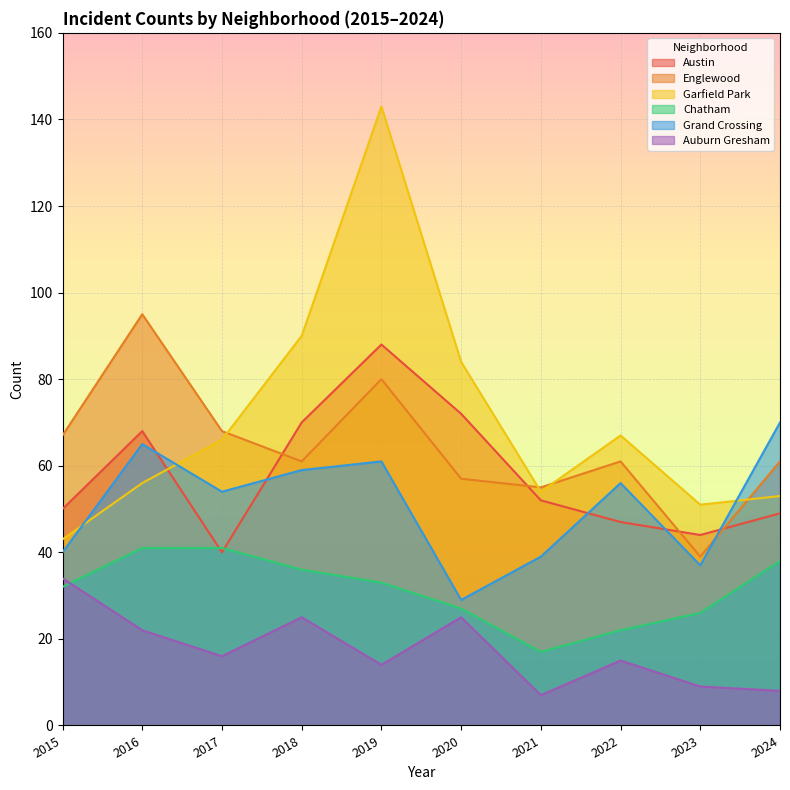

What is the smallest value displayed?

7